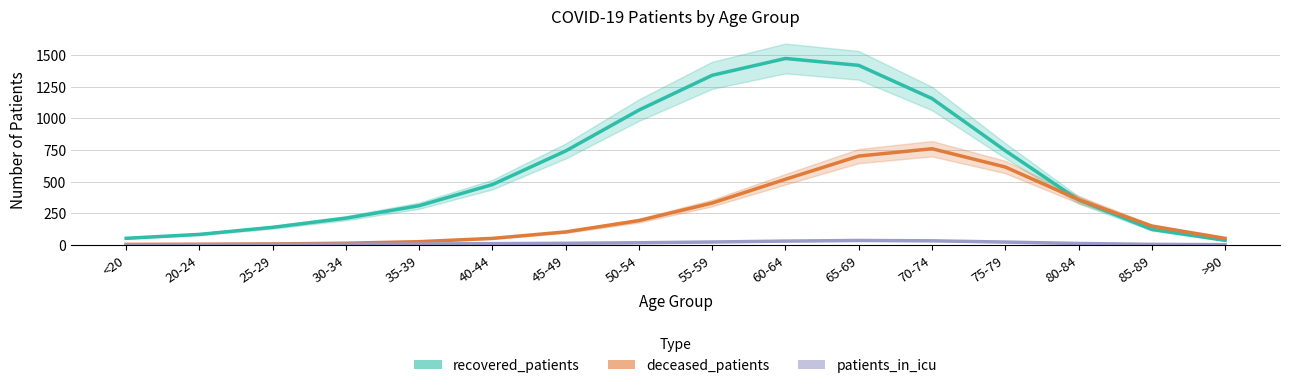

How many values in the recovered_patients series are below 475?

8